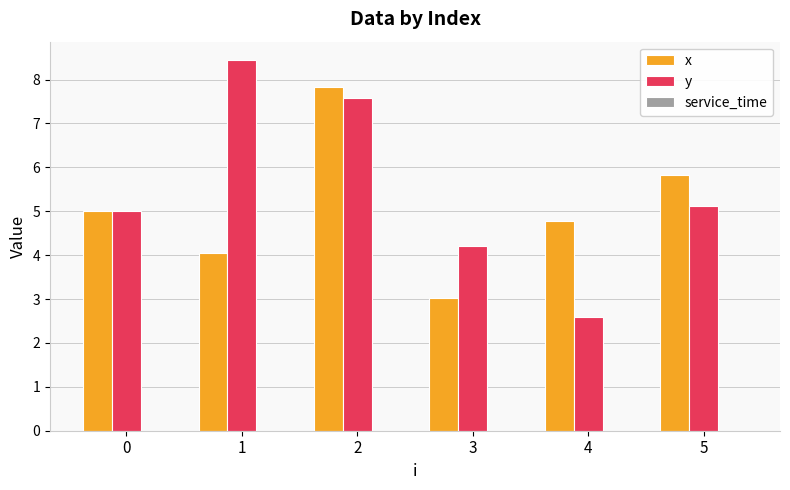

At which category is the sum across all series the highest?

2